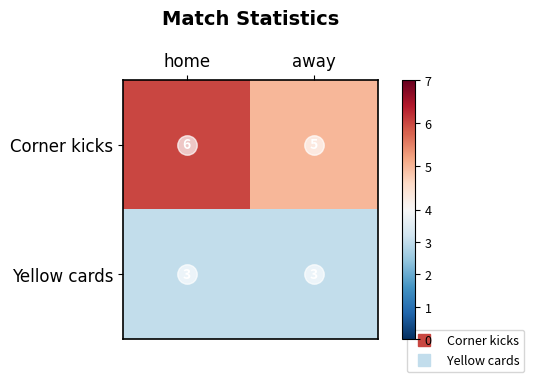

Where is Corner kicks nearest to the value 5?

away